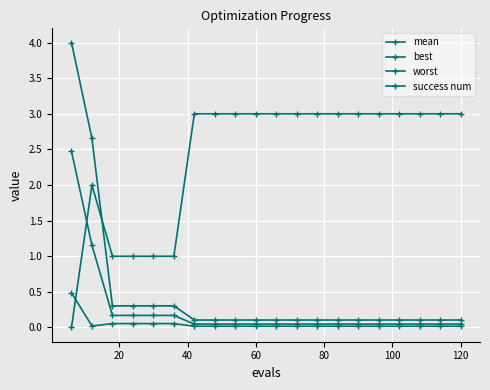

Count the number of categories in the chart.

20